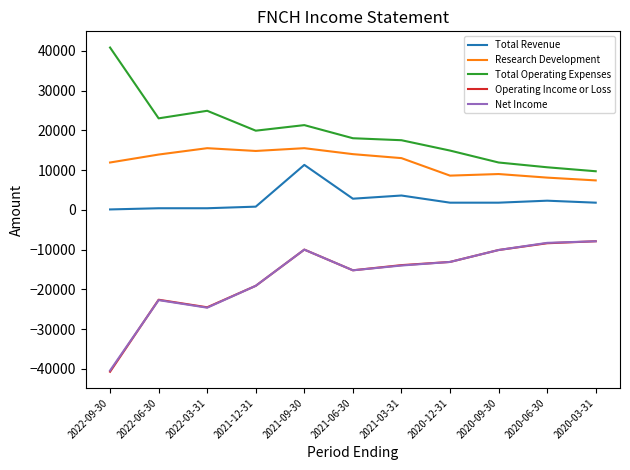

True or false: Research Development has a value of 15016 at 2020-12-31.

False